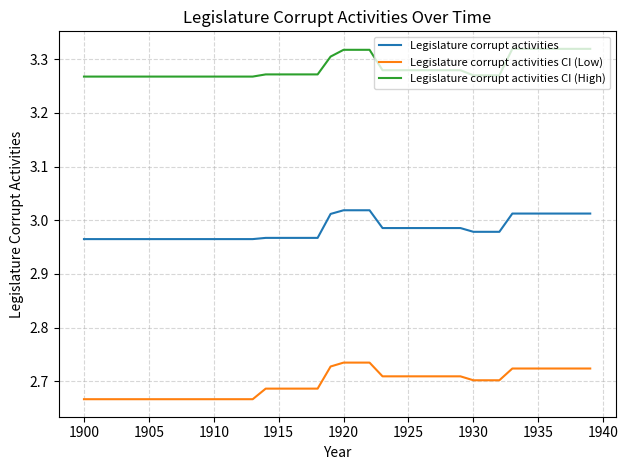

True or false: Legislature corrupt activities CI (Low) and Legislature corrupt activities CI (High) intersect in this chart.

False